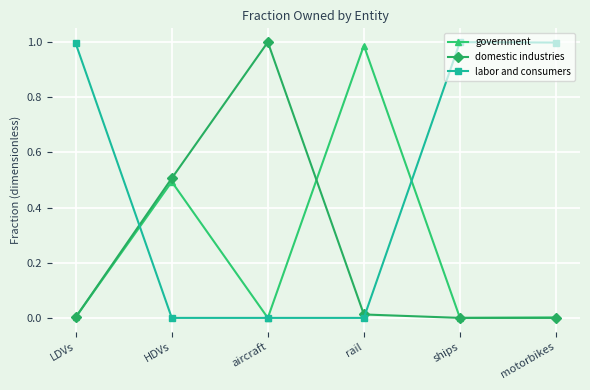

After their last crossing, which series has the higher values: labor and consumers or government?

labor and consumers